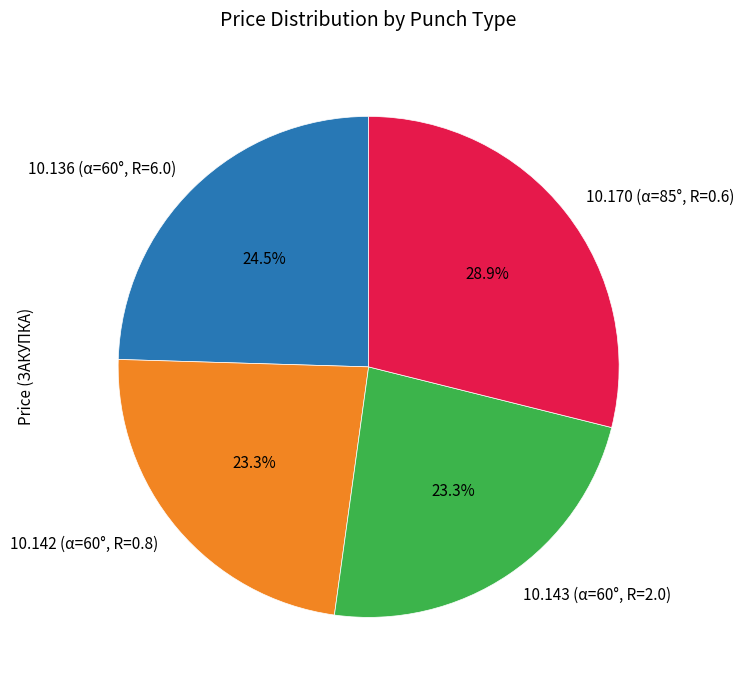

Which slice is the largest?

10.170 (α=85°, R=0.6)